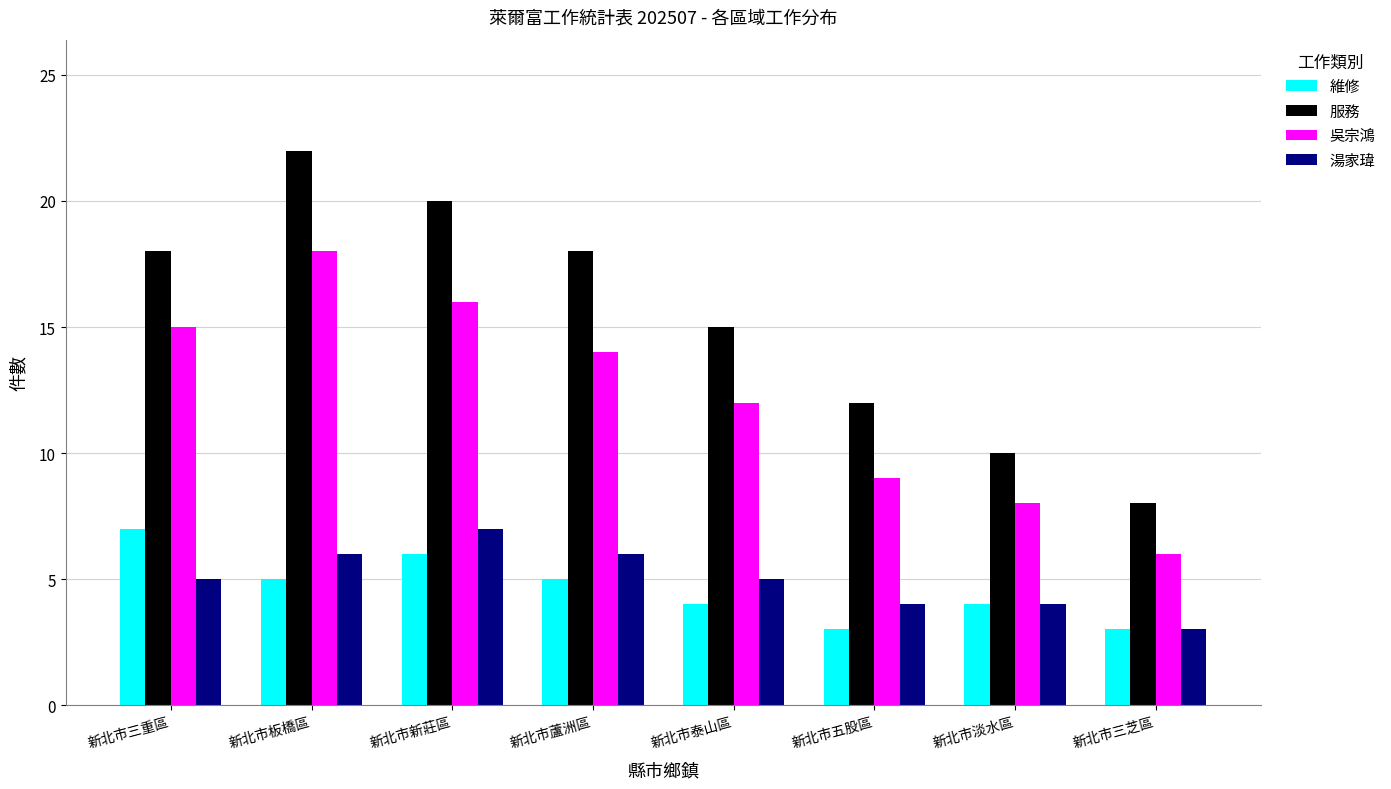

Reading left to right, transcribe all the data shown in this chart.

維修: 7	5	6	5	4	3	4	3
服務: 18	22	20	18	15	12	10	8
吳宗鴻: 15	18	16	14	12	9	8	6
湯家瑋: 5	6	7	6	5	4	4	3